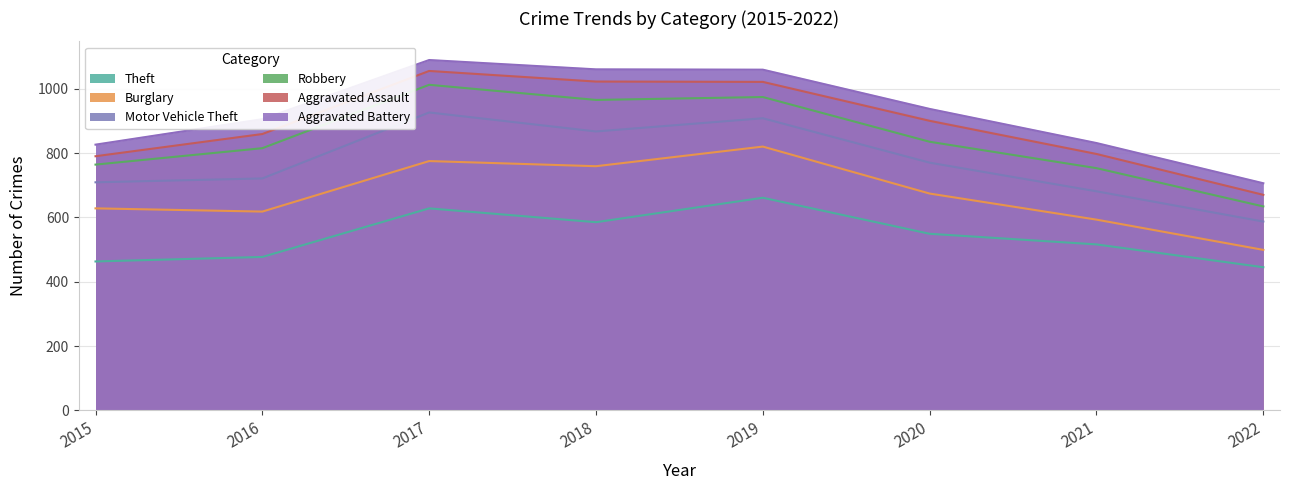

What is the difference between the maximum and minimum values in the Aggravated Battery series?

383